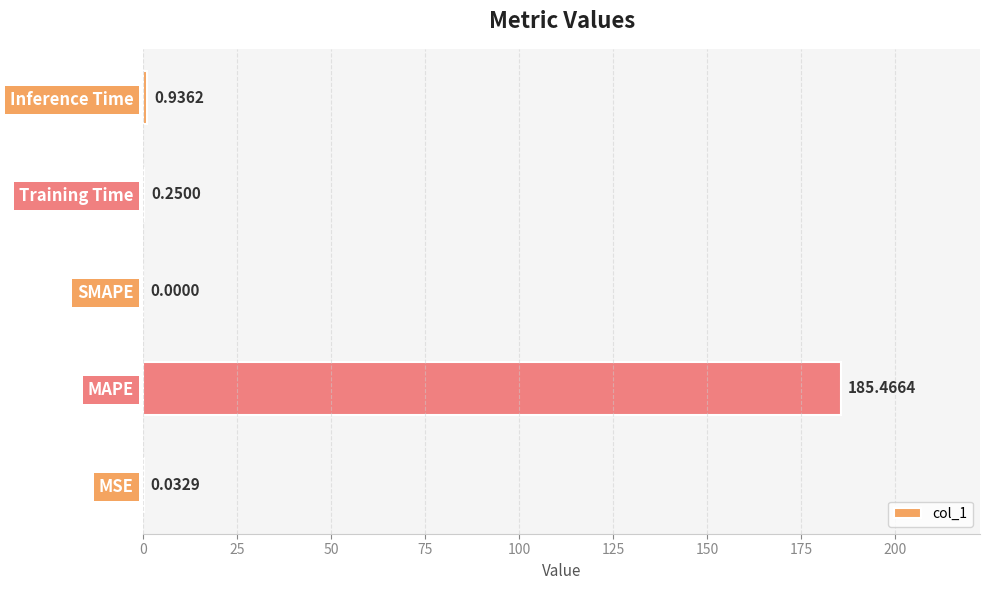

Where is the data nearest to the value 92?

Inference Time